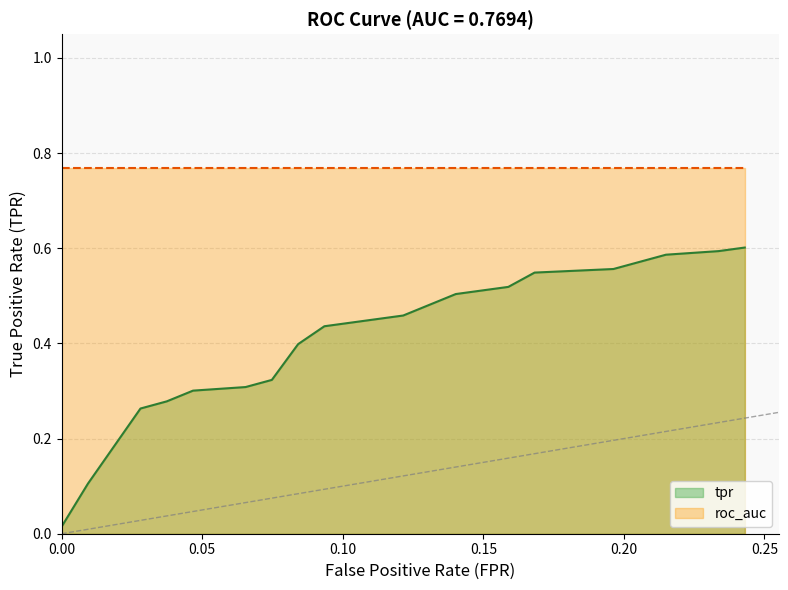

What is the value of the 12th point from the left?

0.5